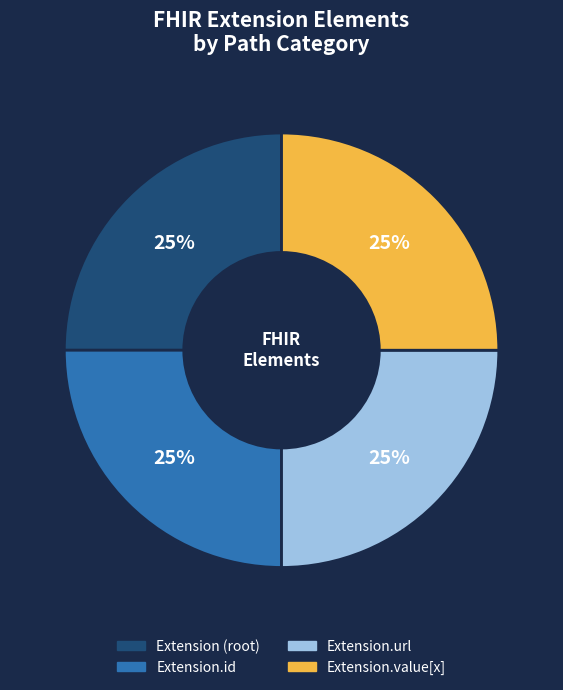

Is there any slice that represents more than half of the pie?

No